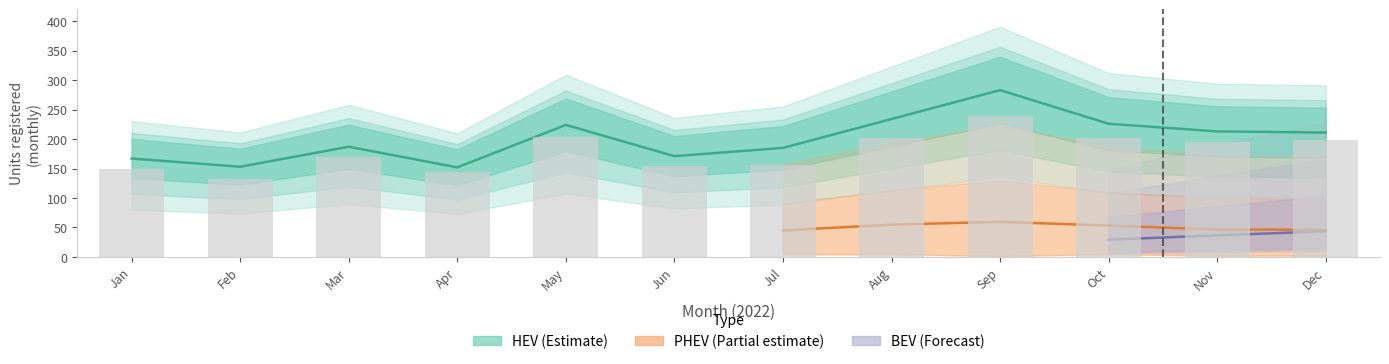

What is the difference between the highest and lowest values at Aug?

32.4